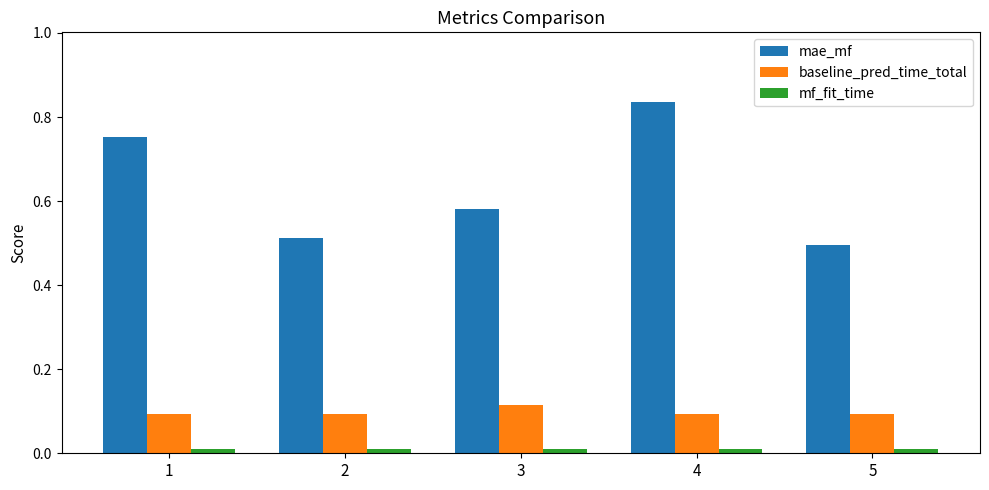

How many categories are shown in the chart?

5